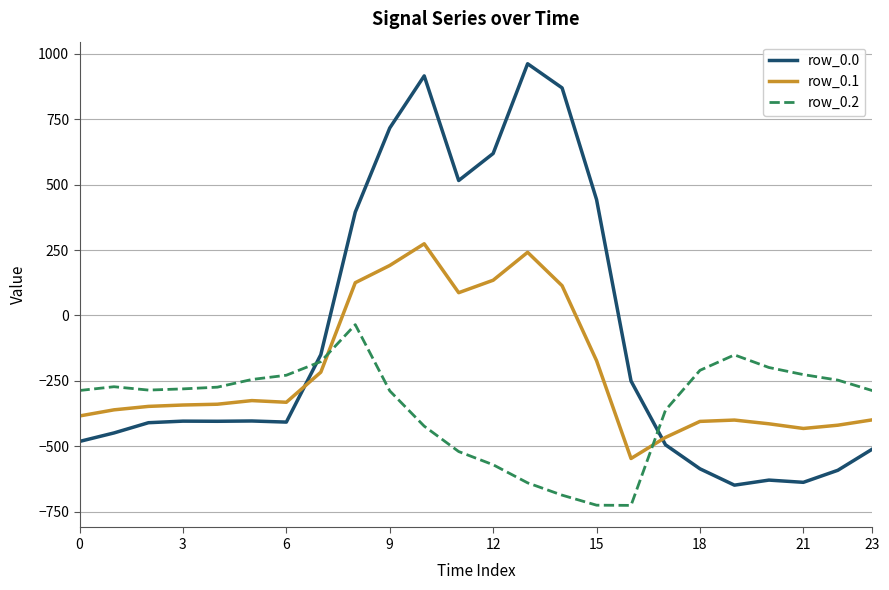

List the series in order of their overall mean, lowest first.

row_0.2, row_0.1, row_0.0